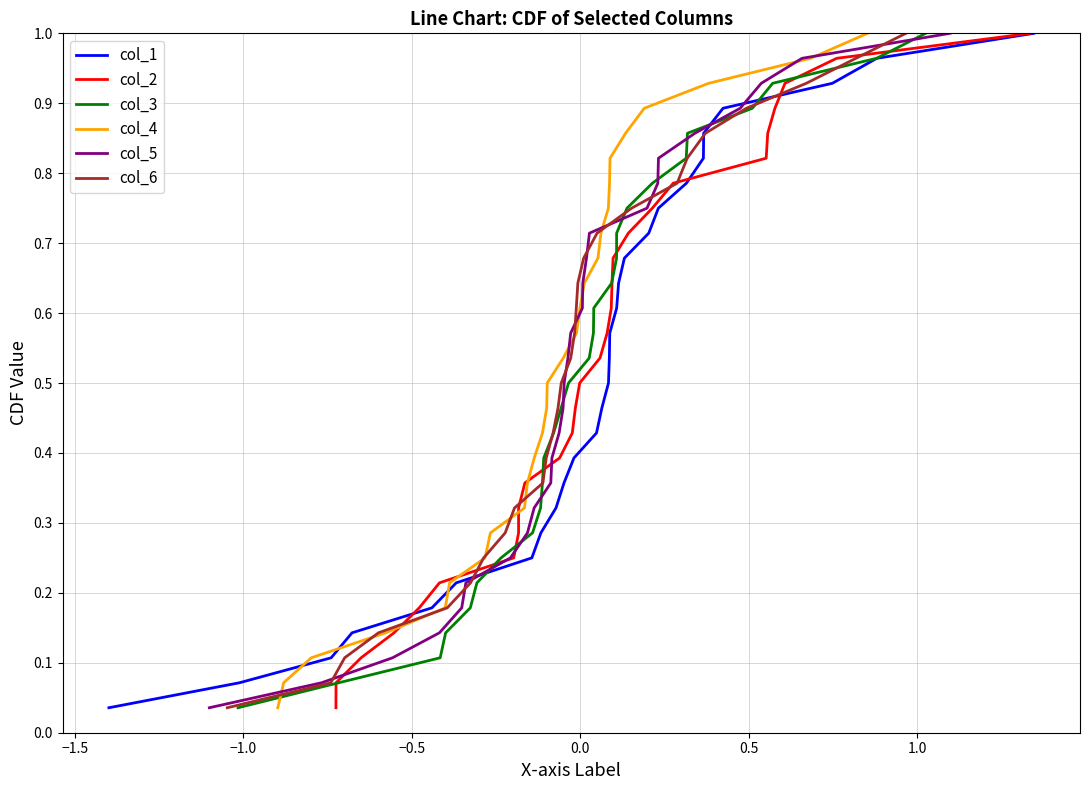

What is the value of the col_3 point at the 26th from the left?

0.9